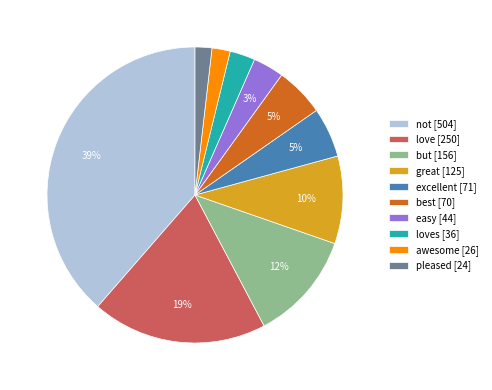

Do loves [36] and awesome [26] together represent more than half of the pie?

No